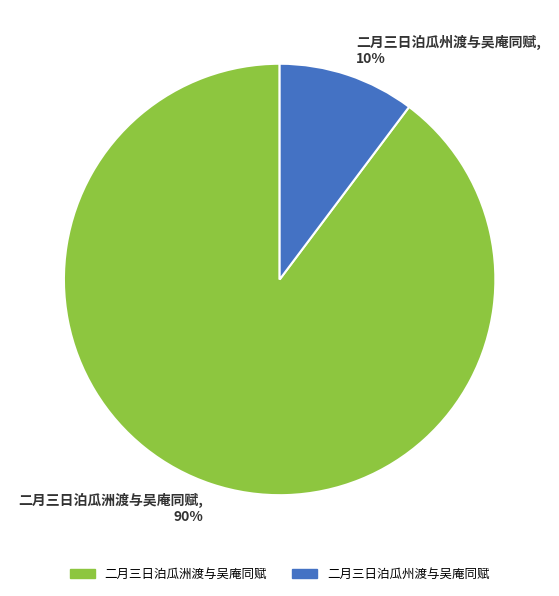

To the nearest percent, what percentage of the pie is 二月三日泊瓜洲渡与吴庵同赋?

90%